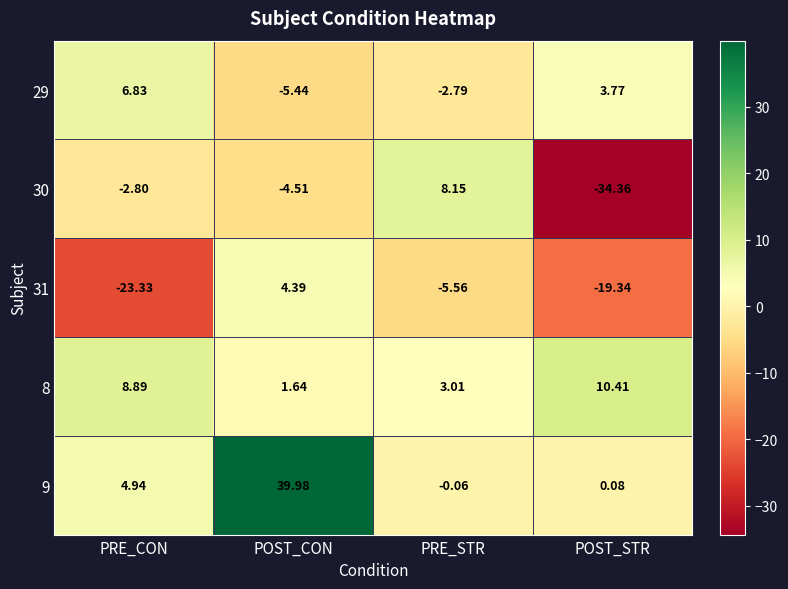

List the labels in order of 29 value, smallest first.

POST_CON, PRE_STR, POST_STR, PRE_CON